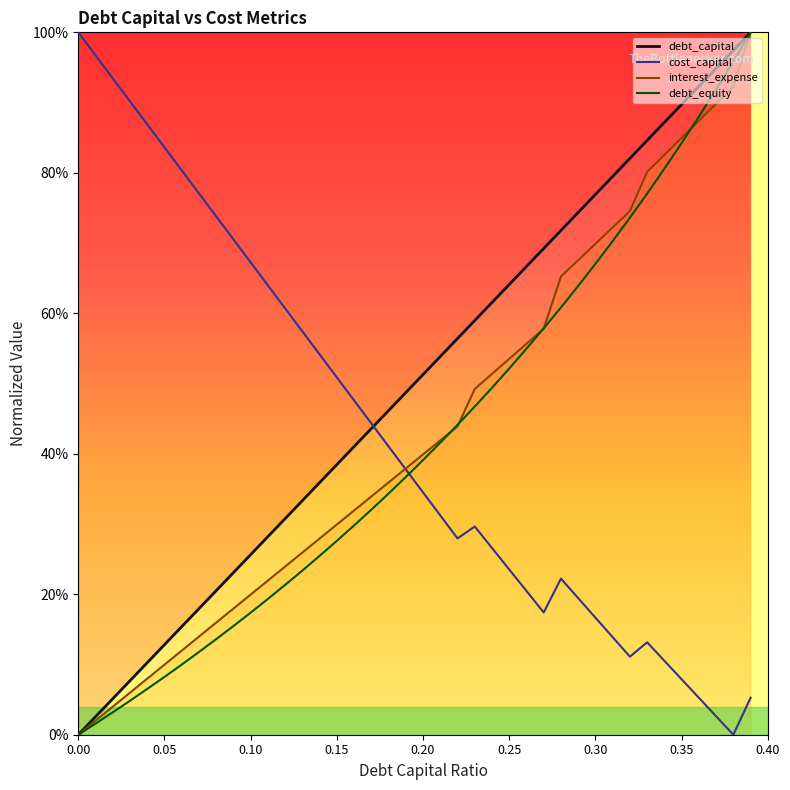

Which series ends up on top after the final intersection of cost_capital and interest_expense?

interest_expense